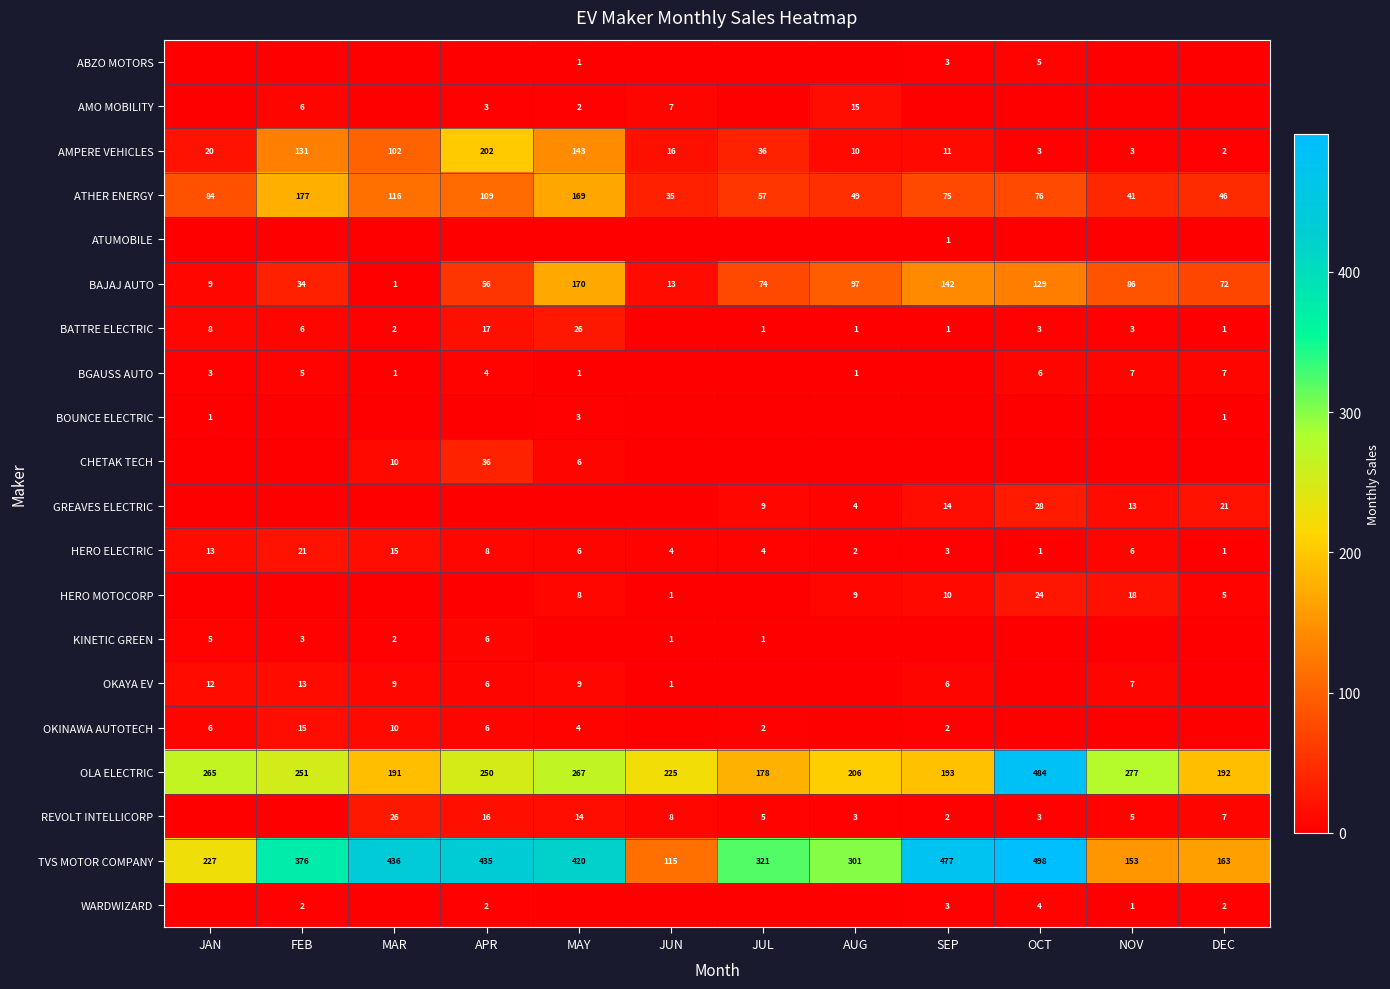

What is the sum of the HERO ELECTRIC values at AUG and JUN?

6